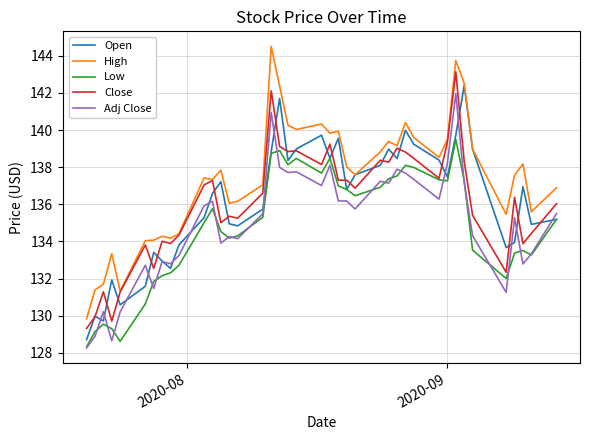

Which series has the largest total across all categories?

High